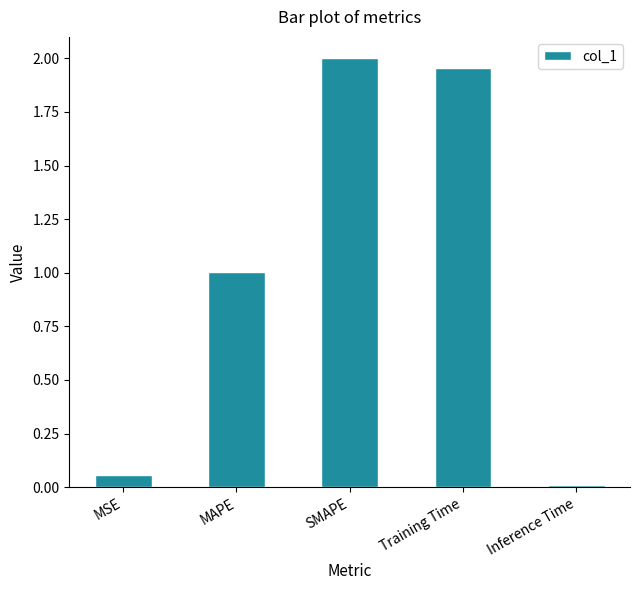

Are the bars horizontal?

No